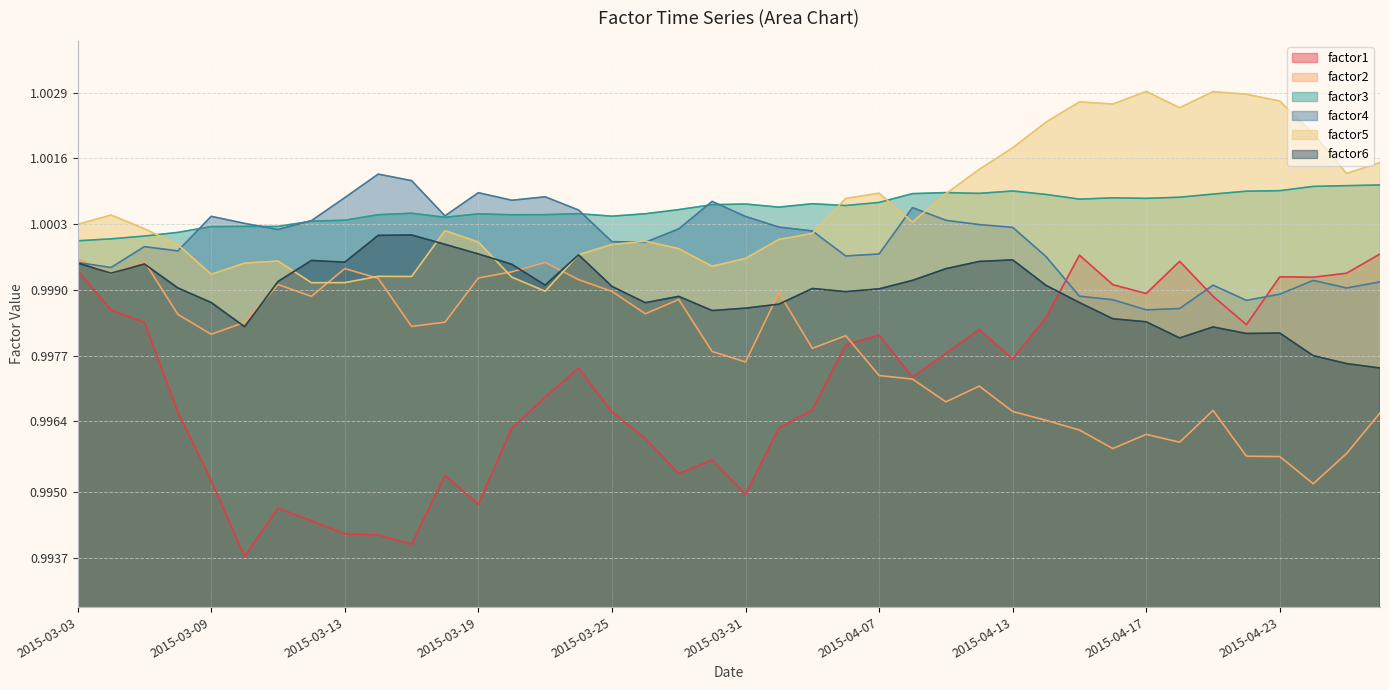

The value of factor4 at 2015-03-23 is 1.6. True or false?

False